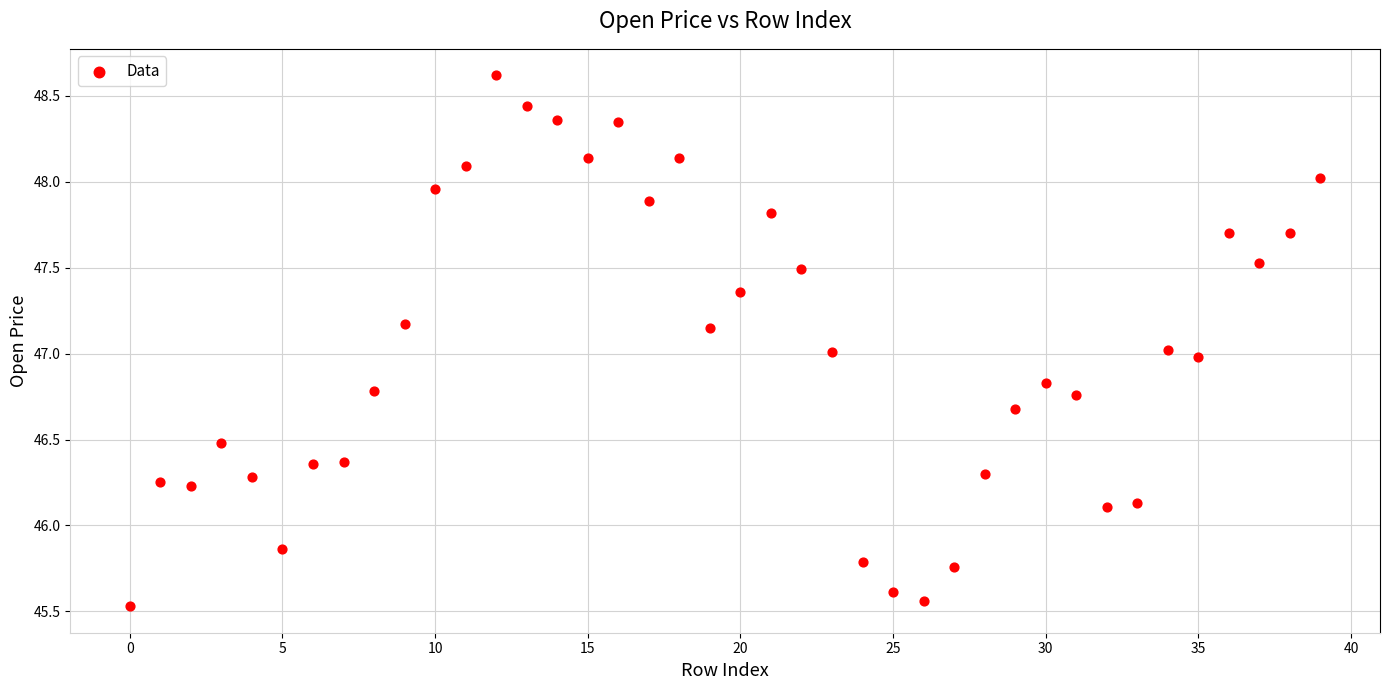

What is the range of Y values (max minus min)?

3.1